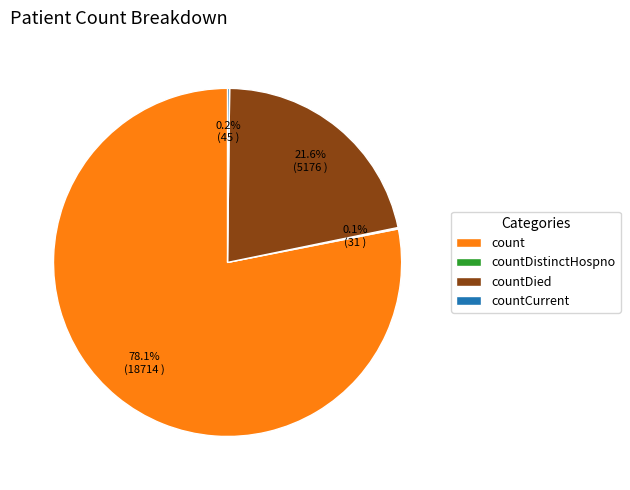

To the nearest percent, what is the combined percentage of countDied and count?

100%